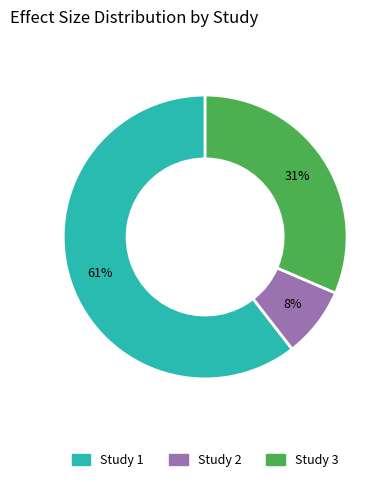

How many slices are in this pie chart?

3